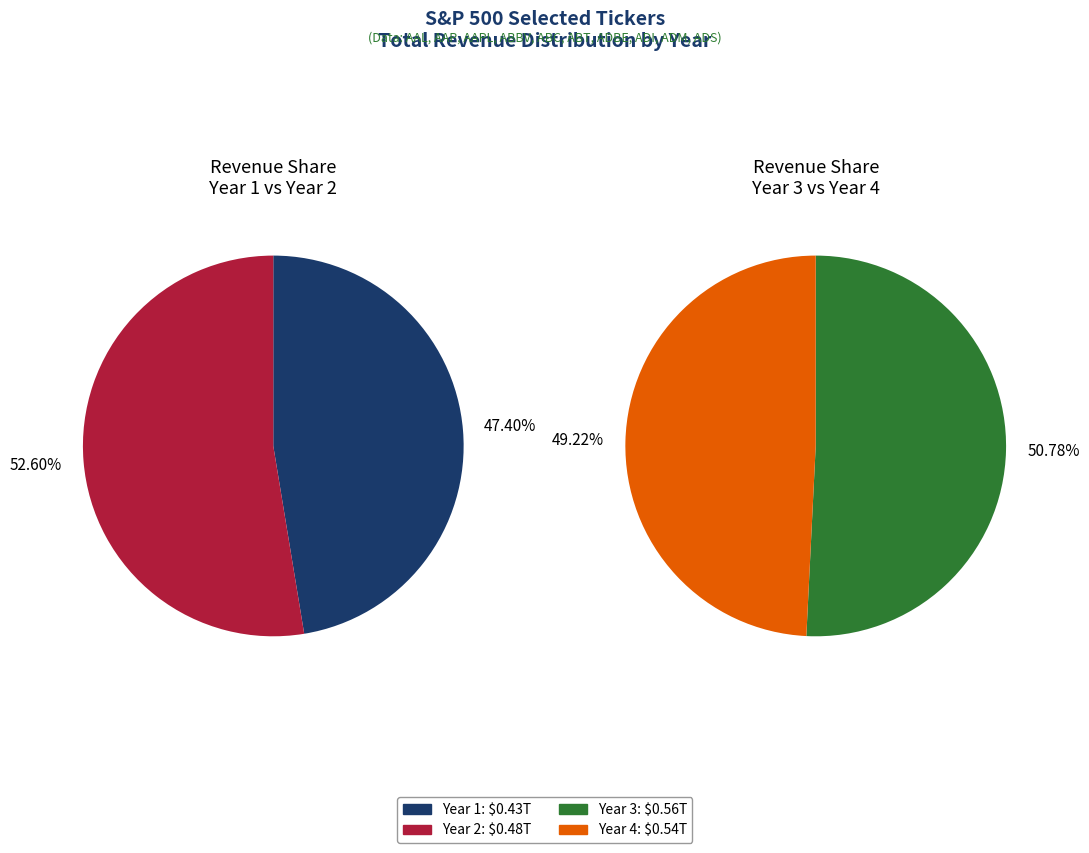

The 8 slice represents 14% of the pie. True or false?

False